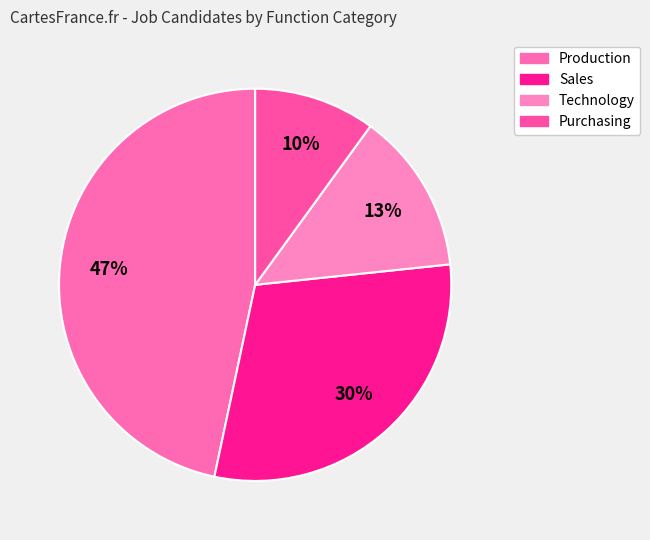

Do Sales and Production together represent more than half of the pie?

Yes